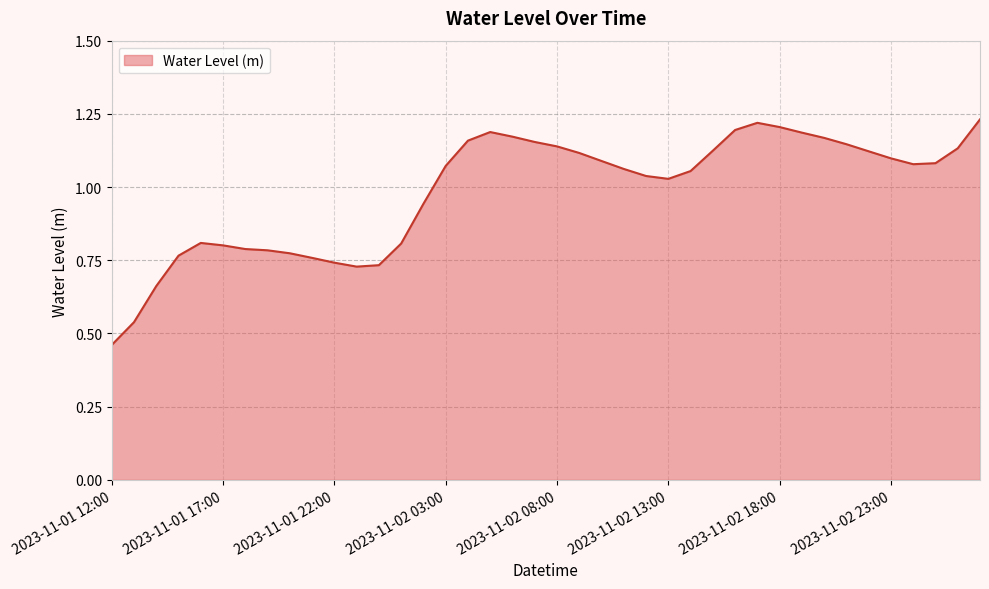

Where is the first local minimum?

2023-11-01 23:00